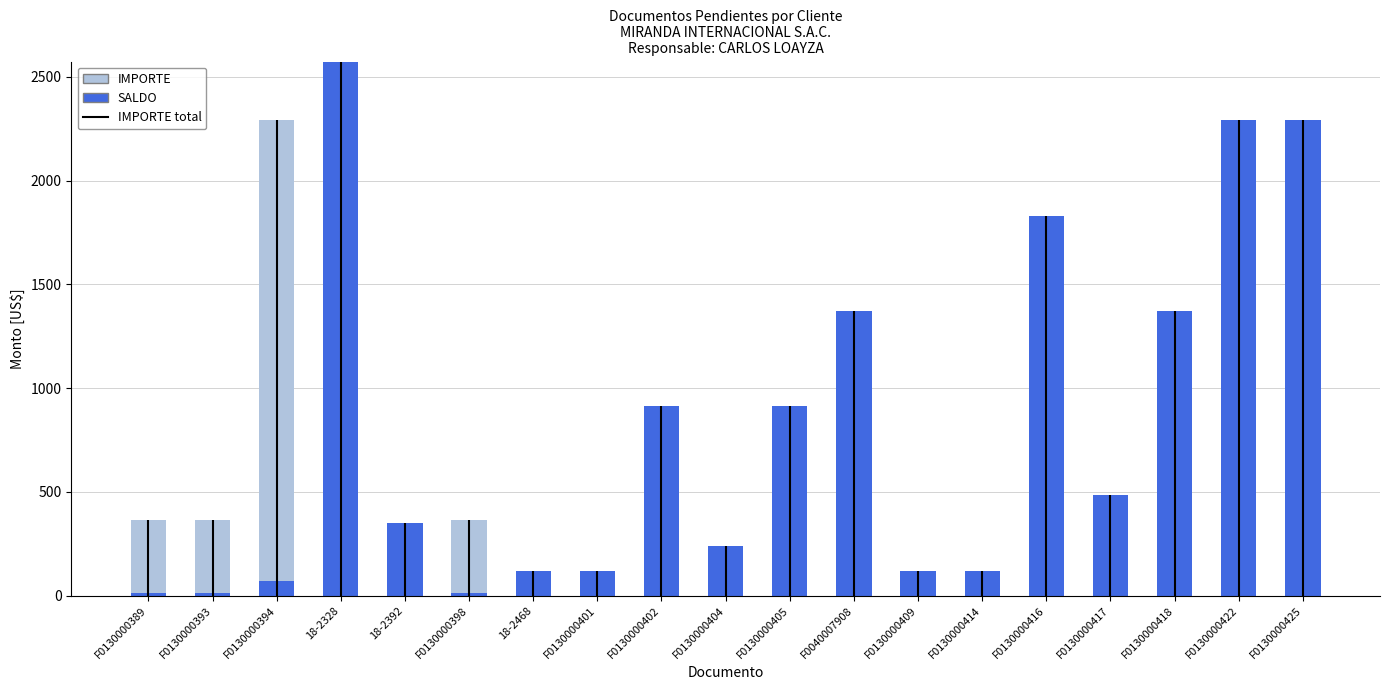

What is the label of the 6th bar from the left?

F0130000398